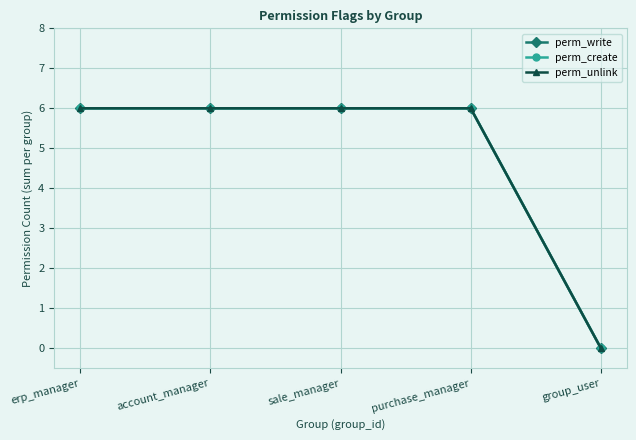

What is the label of the 4th point from the right?

account_manager